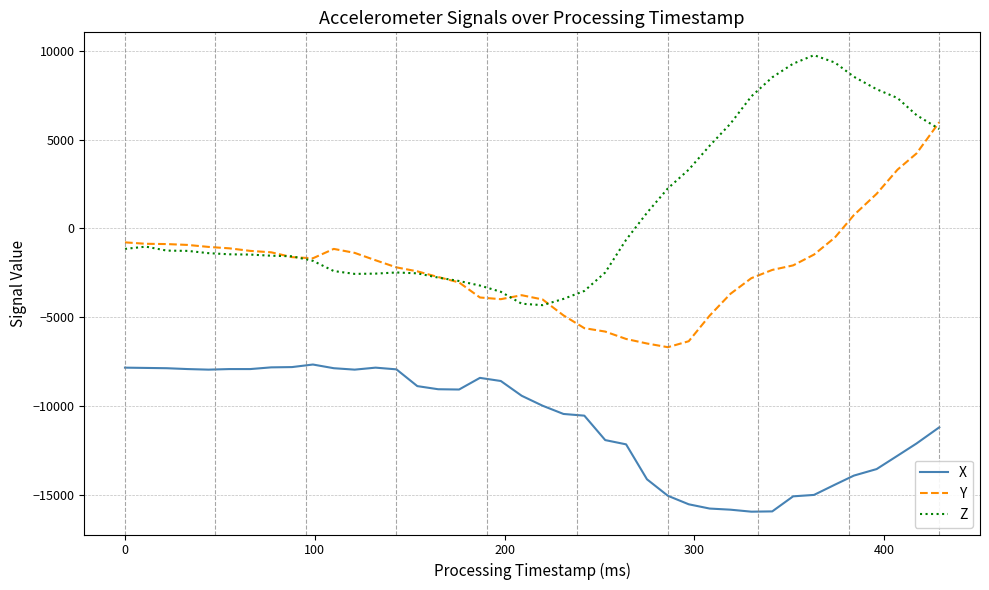

True or false: X and Y intersect in this chart.

False